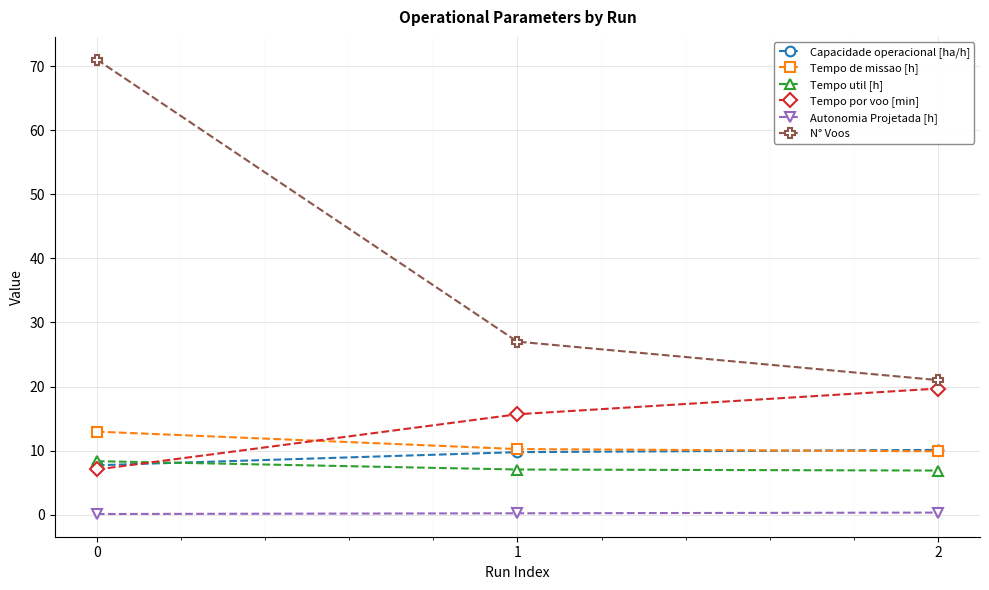

Which series has the widest spread of values?

N° Voos